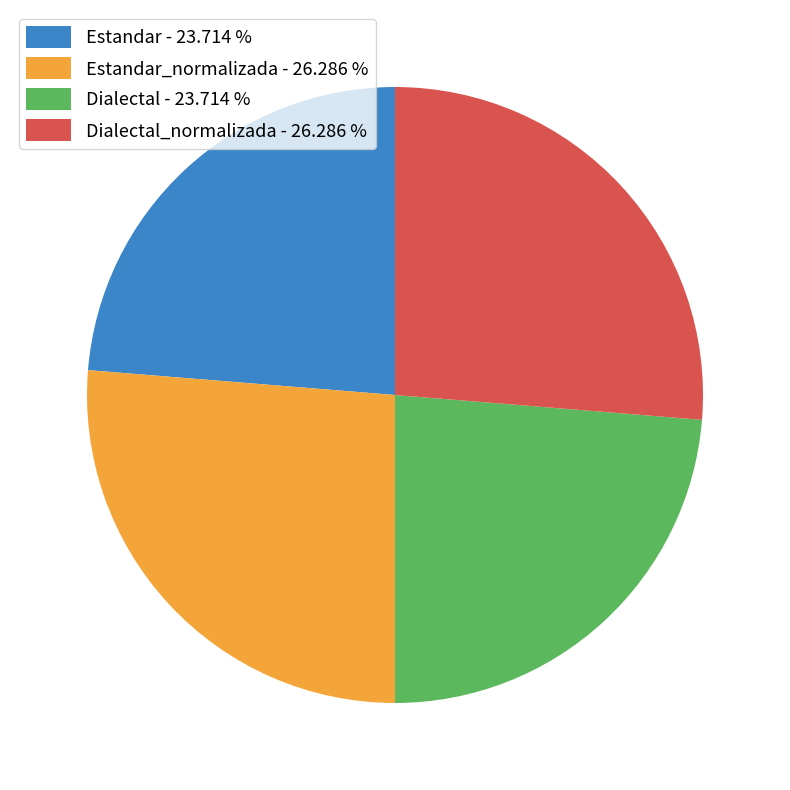

Between Estandar_normalizada - 26.286 % and Dialectal - 23.714 %, which is larger?

Estandar_normalizada - 26.286 %